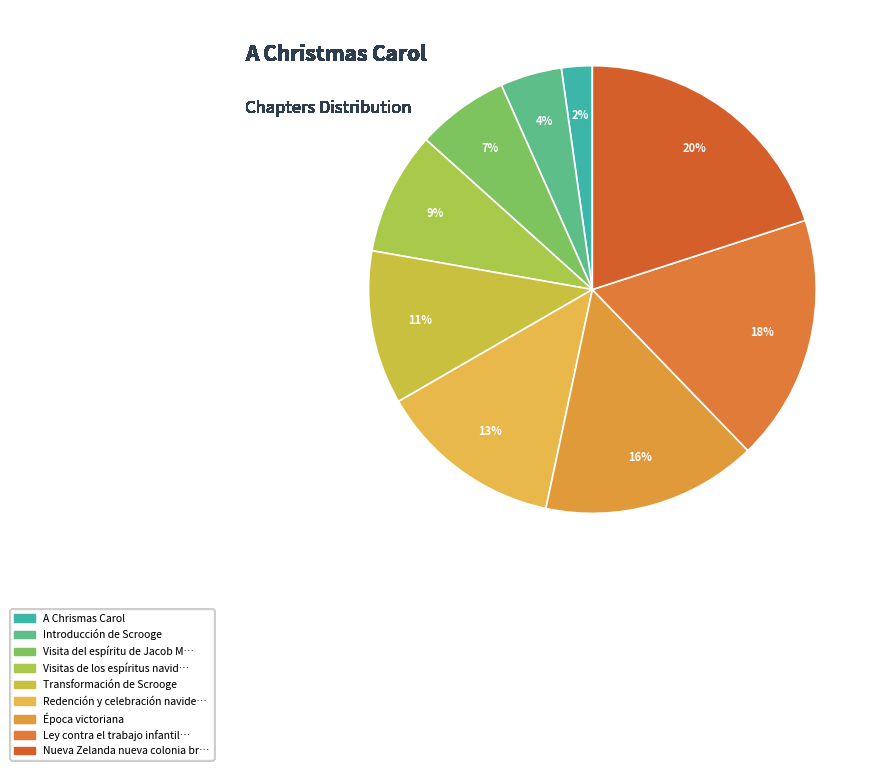

Is it true that Ley contra el trabajo infantil en Minas is 5% of the pie?

False